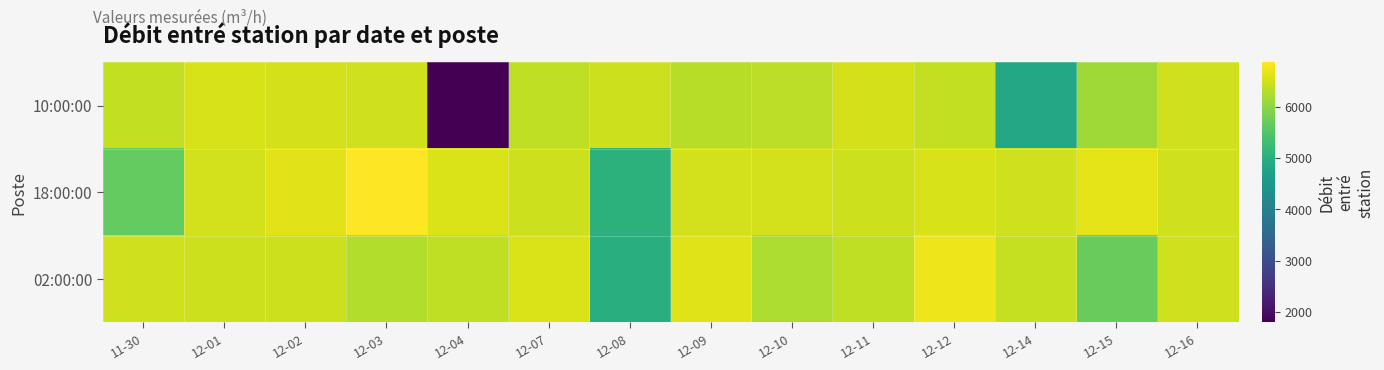

Rank the series at 12-01 from highest to lowest value.

10:00:00, 18:00:00, 02:00:00